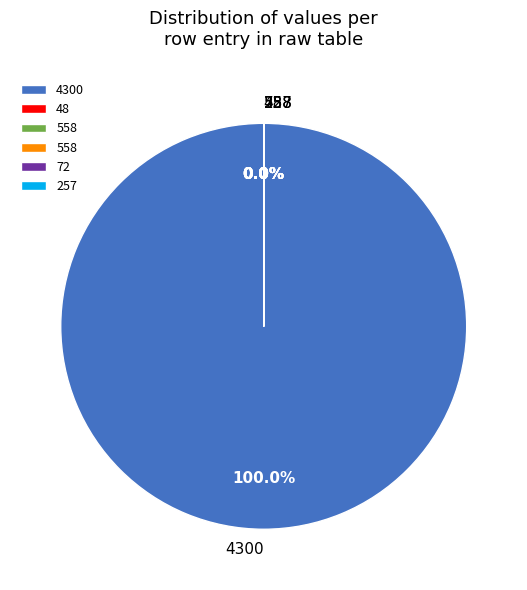

Which slice is the largest?

4300